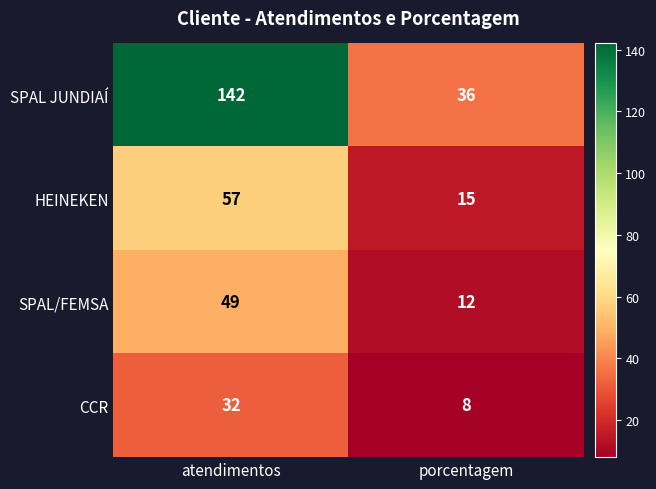

True or false: SPAL JUNDIAÍ has a value of 23 at porcentagem.

False